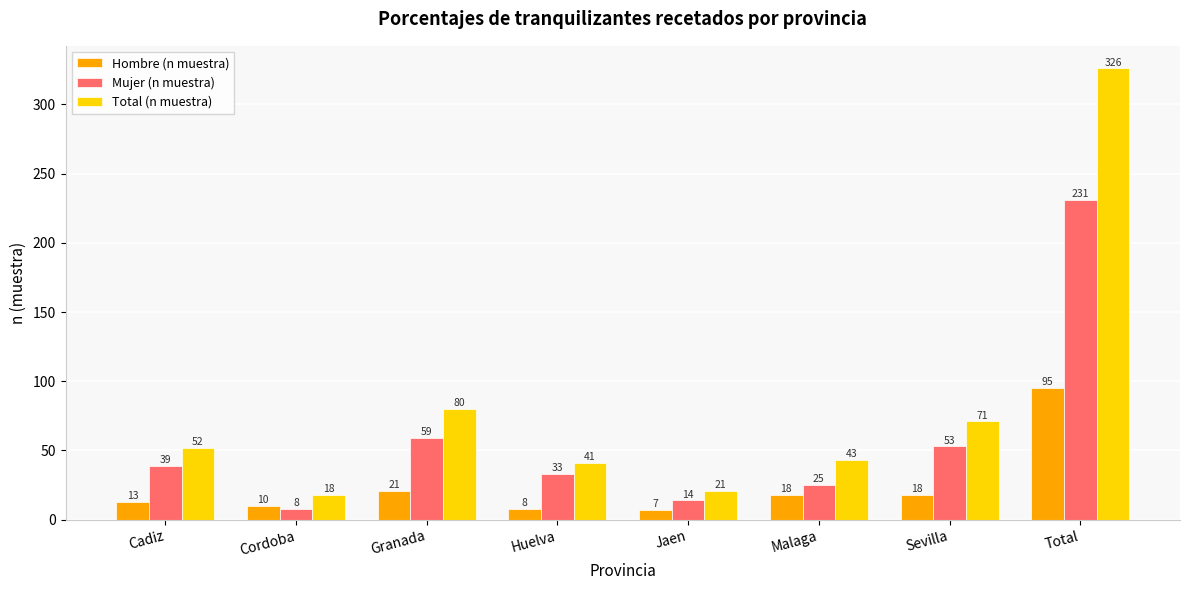

Reading left to right, extract all data points from this chart.

Hombre (n muestra): Cadiz=13	Cordoba=10	Granada=21	Huelva=8	Jaen=7	Malaga=18	Sevilla=18	Total=95
Mujer (n muestra): Cadiz=39	Cordoba=8	Granada=59	Huelva=33	Jaen=14	Malaga=25	Sevilla=53	Total=231
Total (n muestra): Cadiz=52	Cordoba=18	Granada=80	Huelva=41	Jaen=21	Malaga=43	Sevilla=71	Total=326